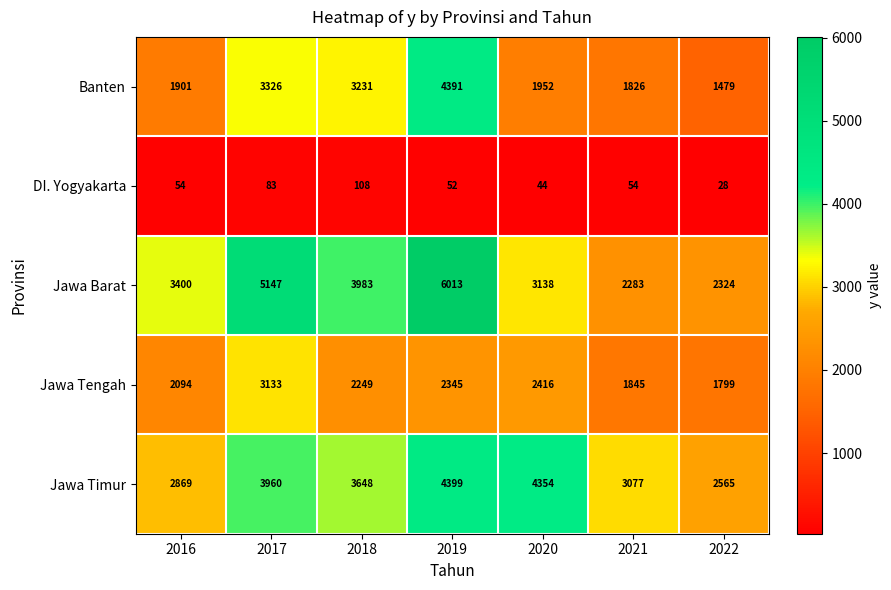

The value of Jawa Timur at 2018 is 3648. True or false?

True